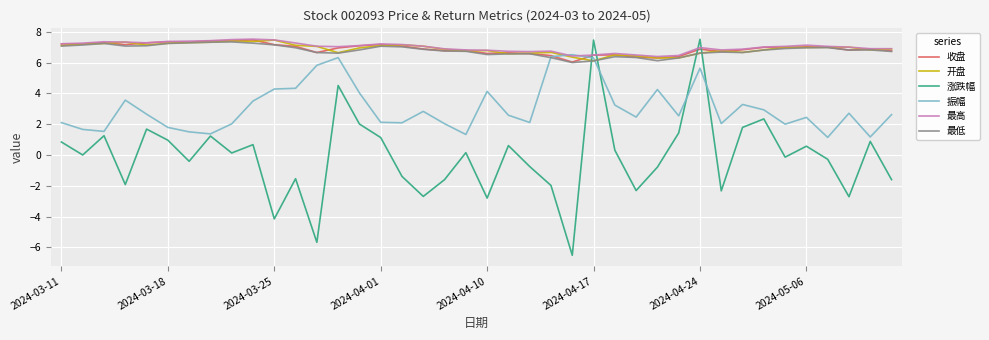

Does the chart have visible grid lines?

Yes